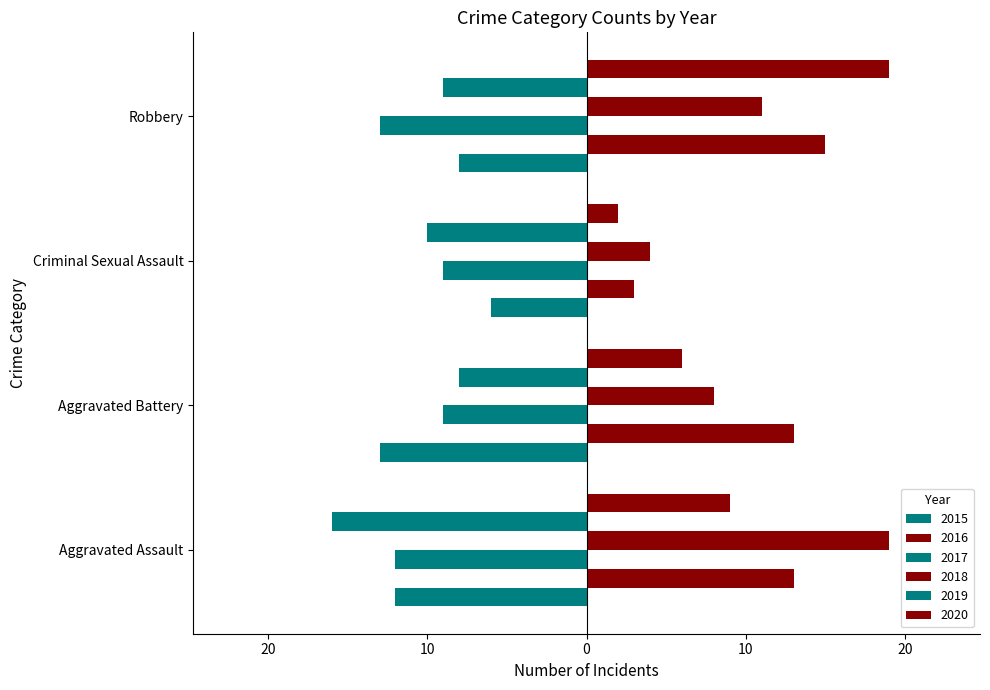

Reading right to left, list all the values displayed in this chart.

2015: Robbery=-8	Criminal Sexual Assault=-6	Aggravated Battery=-13	Aggravated Assault=-12
2016: Robbery=15	Criminal Sexual Assault=3	Aggravated Battery=13	Aggravated Assault=13
2017: Robbery=-13	Criminal Sexual Assault=-9	Aggravated Battery=-9	Aggravated Assault=-12
2018: Robbery=11	Criminal Sexual Assault=4	Aggravated Battery=8	Aggravated Assault=19
2019: Robbery=-9	Criminal Sexual Assault=-10	Aggravated Battery=-8	Aggravated Assault=-16
2020: Robbery=19	Criminal Sexual Assault=2	Aggravated Battery=6	Aggravated Assault=9